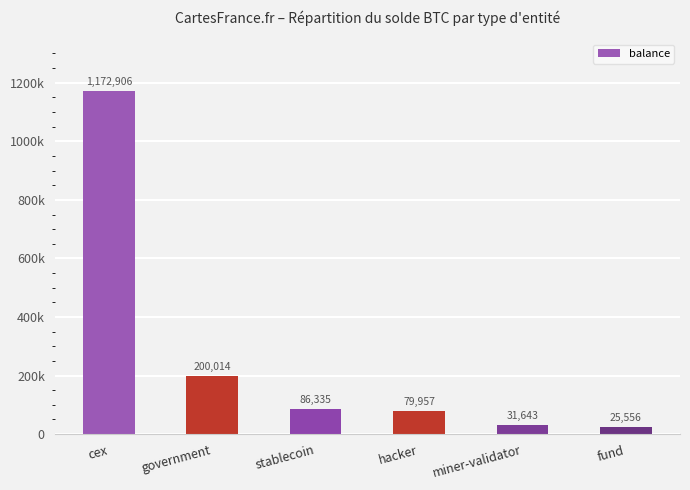

Rank the categories by value from highest to lowest.

cex, government, stablecoin, hacker, miner-validator, fund